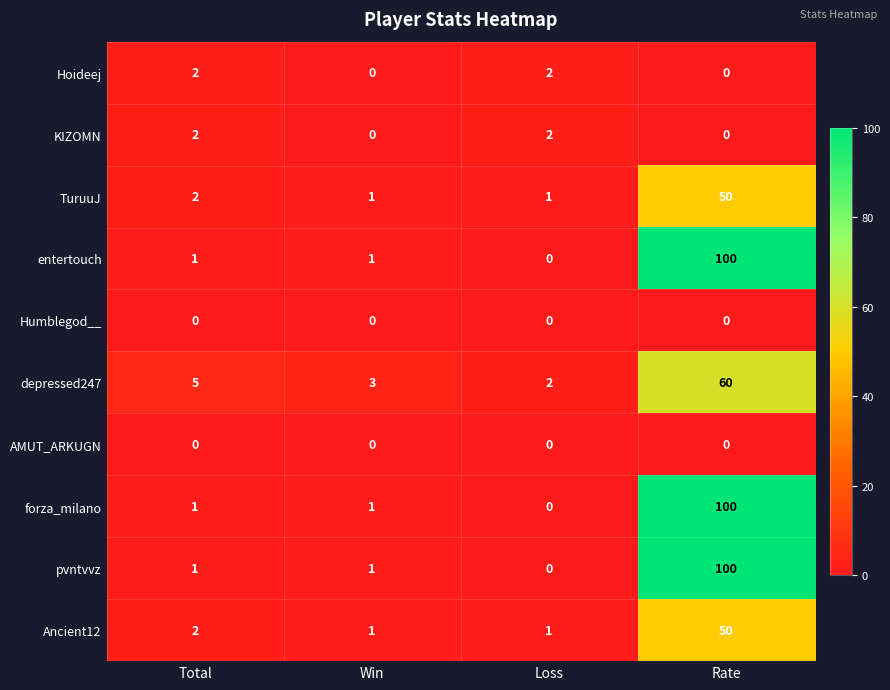

Which category has the highest value across all series?

Rate